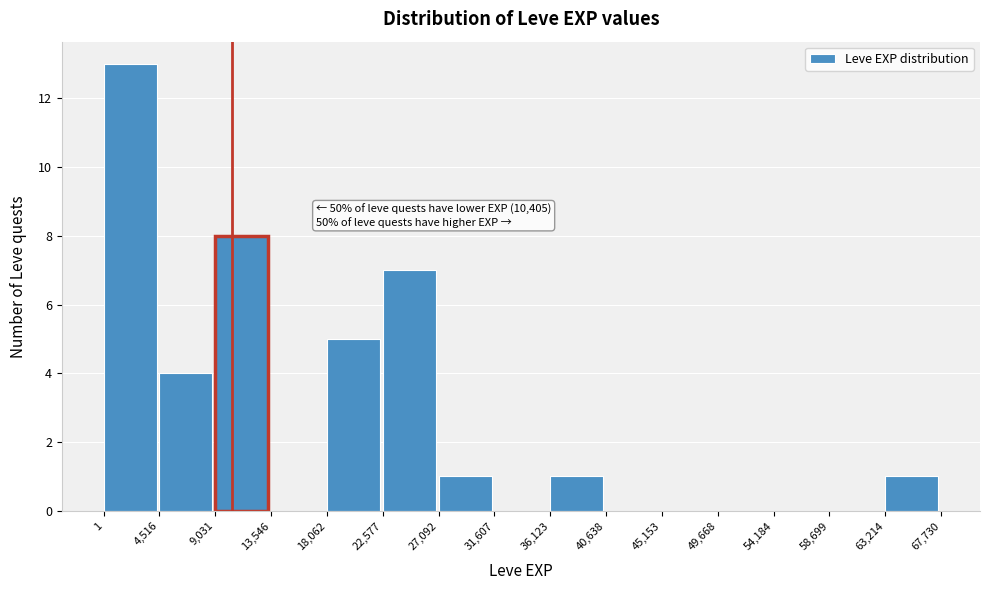

Which range on the x-axis has the tallest bar?

1 to 4,516